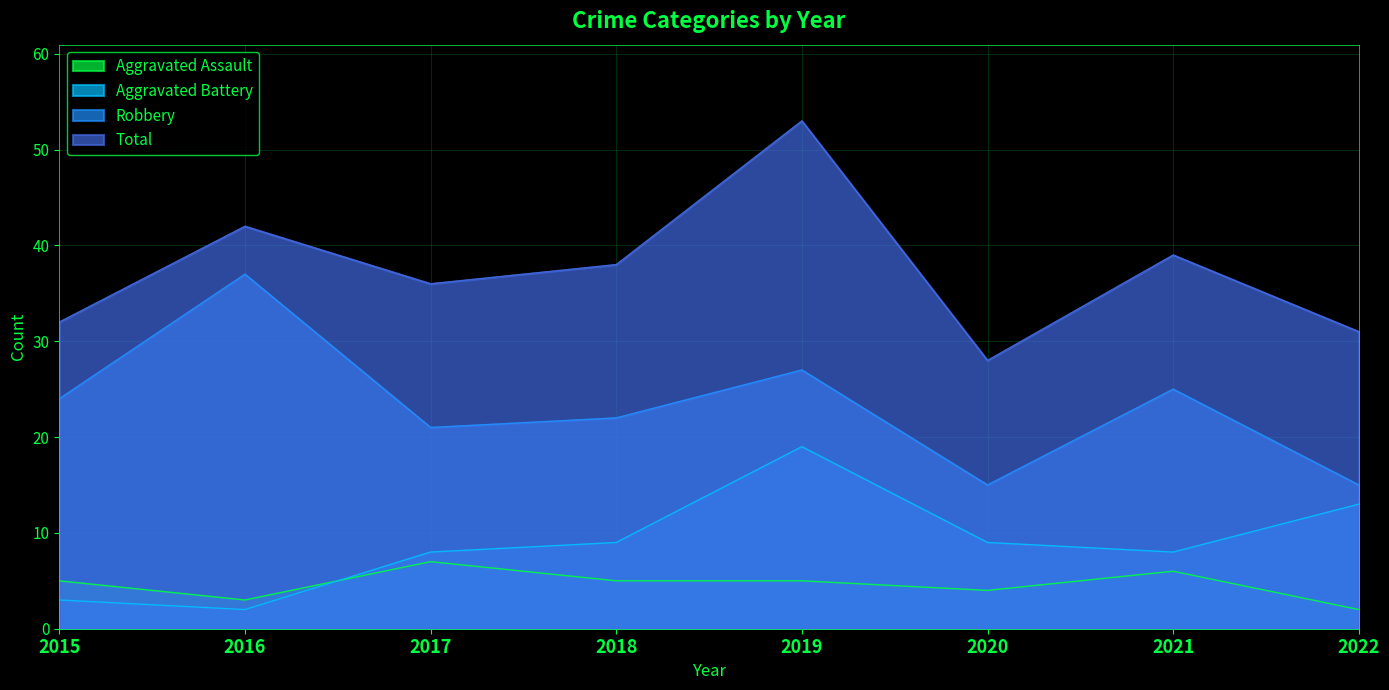

What is the maximum value shown in the chart?

53